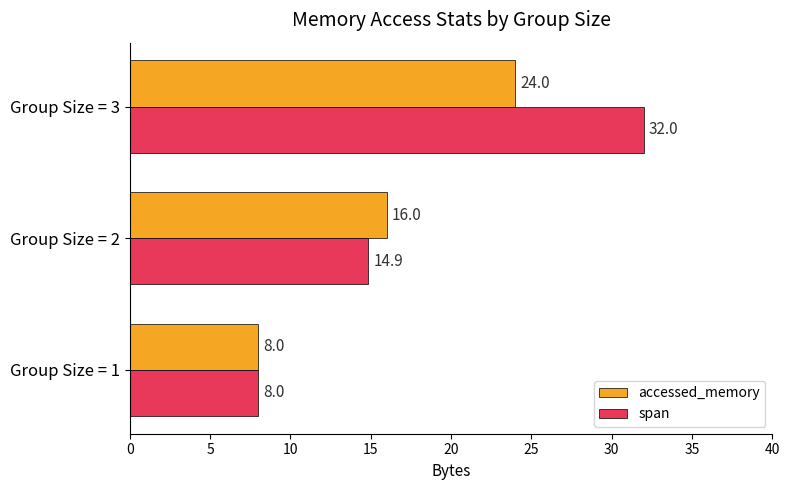

At how many categories does at least one series exceed 23?

1